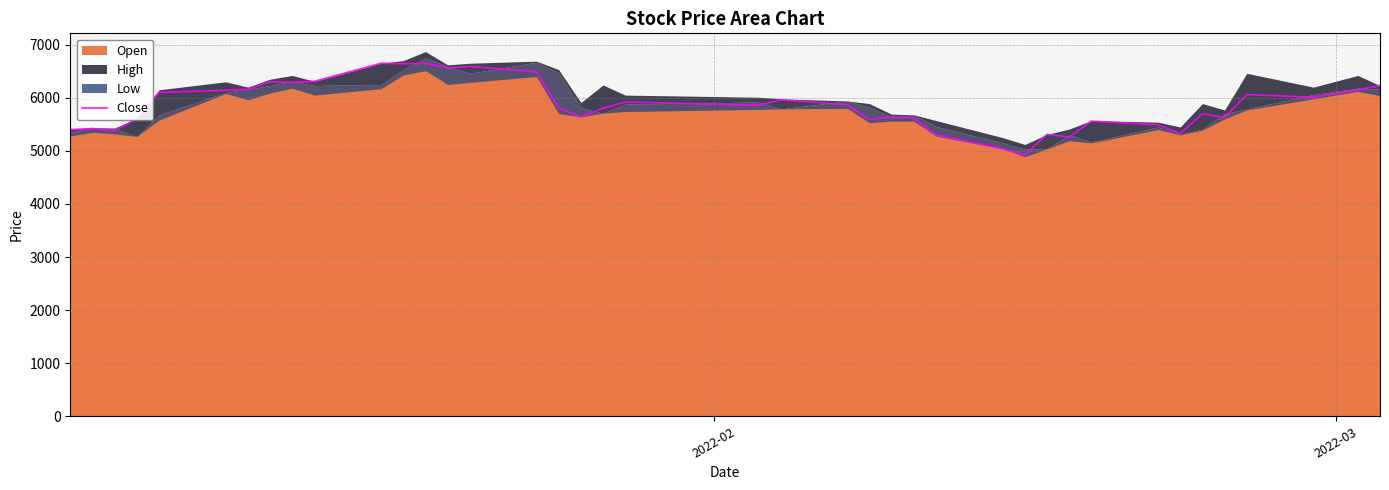

What is the value of the 15th point from the left?

6590